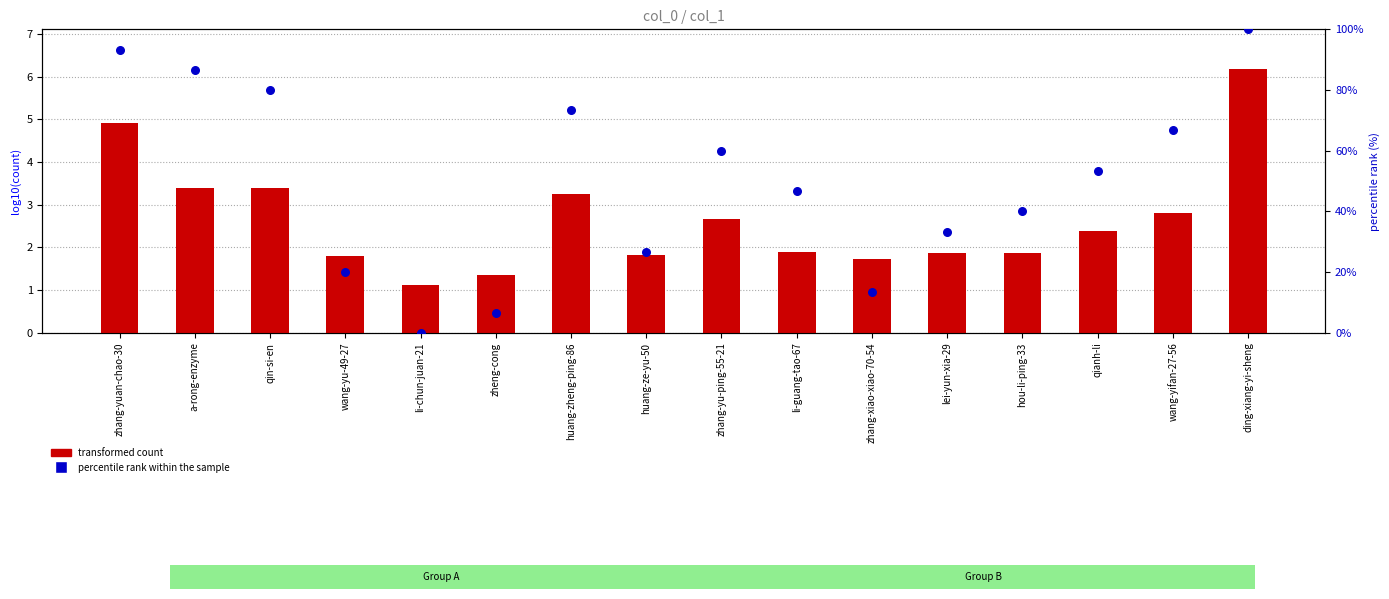

Which series has the largest total across all categories?

percentile rank within the sample